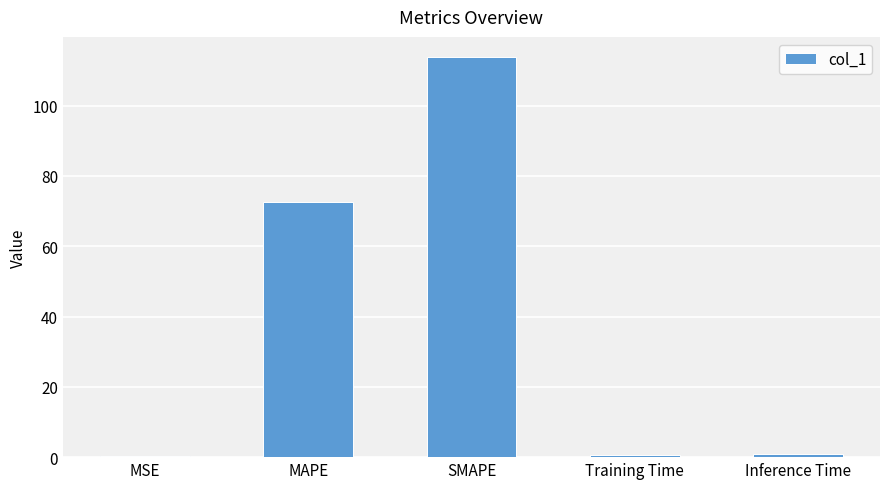

What is the change in value from MAPE to SMAPE?

+41.3